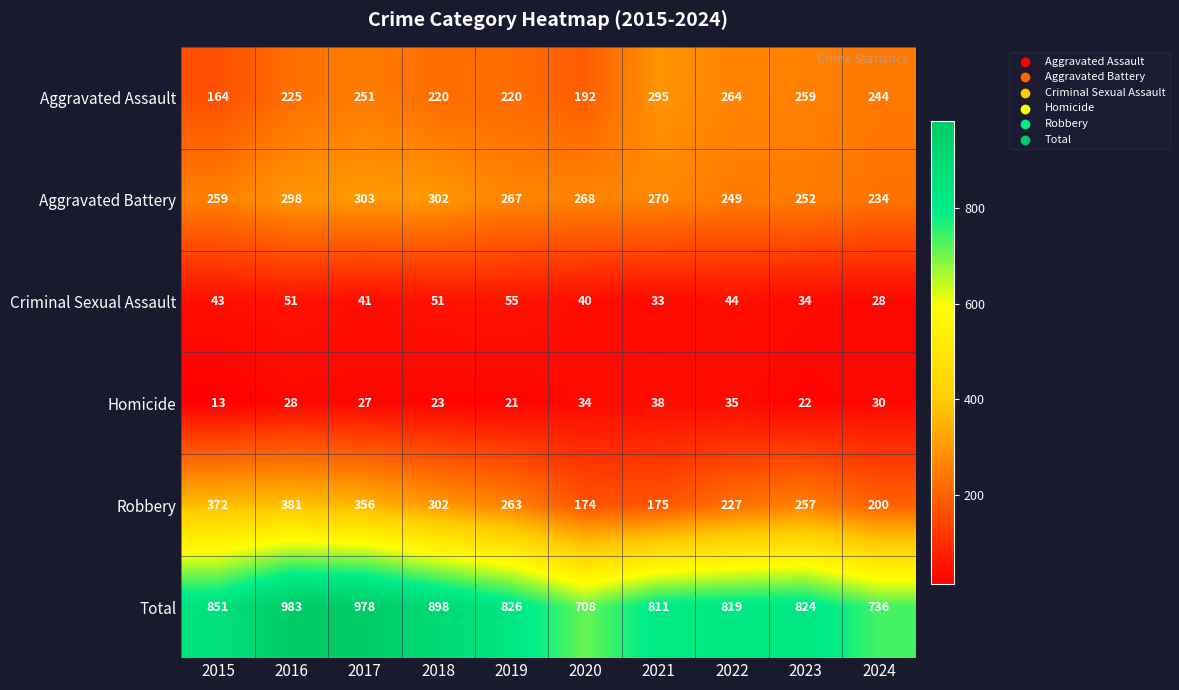

How many distinct data groups are displayed?

6